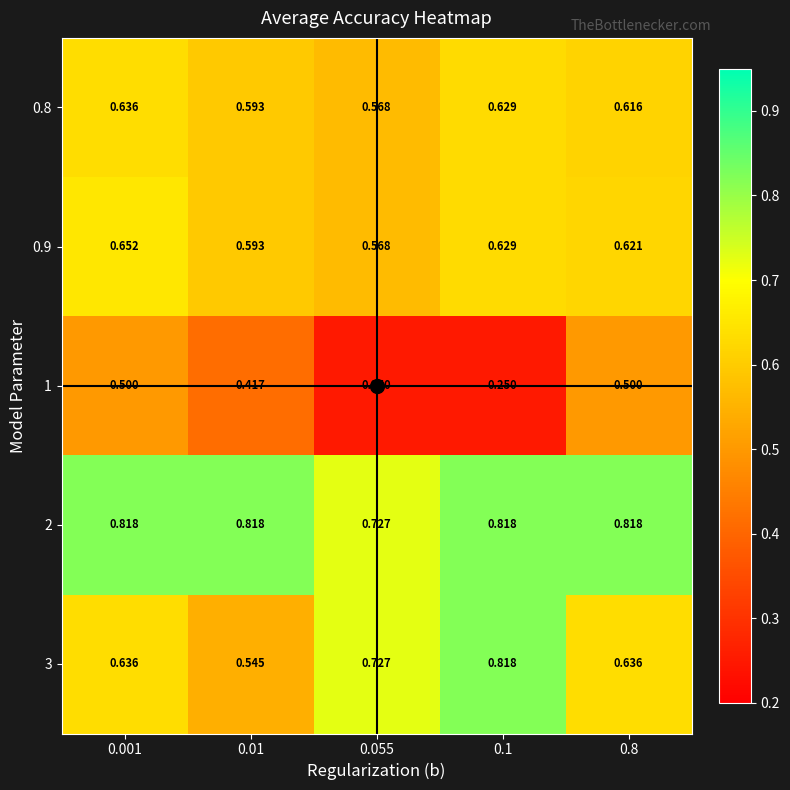

Reading left to right, extract all data points from this chart.

0.8: 0.001=0.6	0.01=0.6	0.055=0.6	0.1=0.6	0.8=0.6
0.9: 0.001=0.7	0.01=0.6	0.055=0.6	0.1=0.6	0.8=0.6
1: 0.001=0.5	0.01=0.4	0.055=0.2	0.1=0.2	0.8=0.5
2: 0.001=0.8	0.01=0.8	0.055=0.7	0.1=0.8	0.8=0.8
3: 0.001=0.6	0.01=0.5	0.055=0.7	0.1=0.8	0.8=0.6